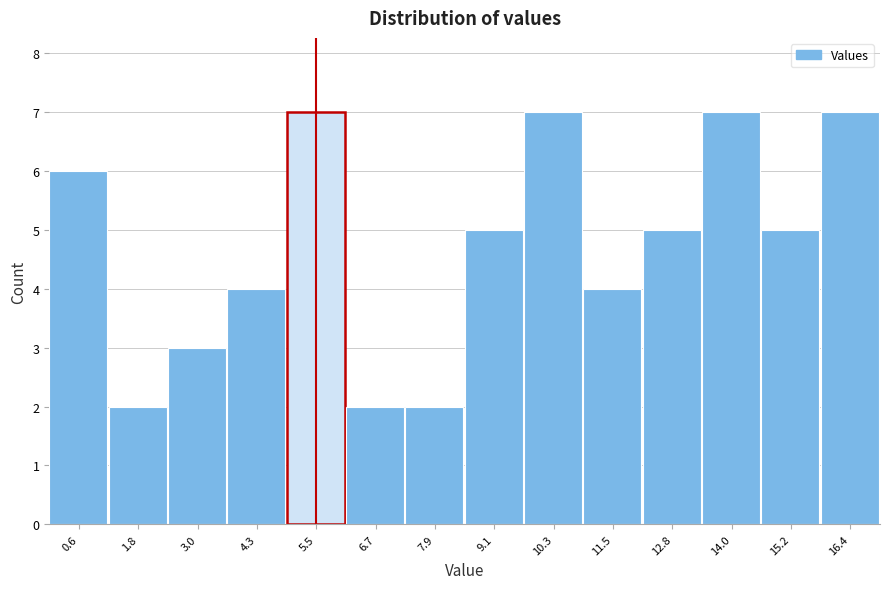

Reading left to right, list every bar in this chart as the range it spans on the x-axis followed by its height. Neither the bar edges nor the heights are printed on the chart, so give them approximately, as read against the axes.

0.0 to 1.2: 6
1.2 to 2.4: 2
2.4 to 3.6: 3
3.6 to 4.8: 4
4.8 to 6.0: 7
6.0 to 7.2: 2
7.2 to 8.6: 2
8.6 to 9.8: 5
9.8 to 11.0: 7
11.0 to 12.2: 4
12.2 to 13.4: 5
13.4 to 14.6: 7
14.6 to 15.8: 5
15.8 to 17.0: 7